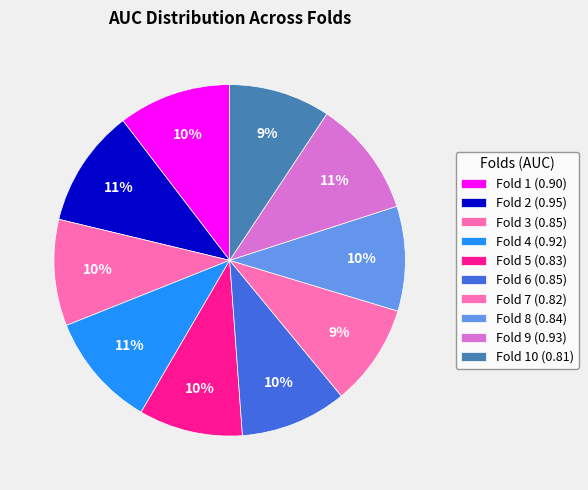

Rank the categories by value from lowest to highest.

Fold 10, Fold 7, Fold 5, Fold 8, Fold 3, Fold 6, Fold 1, Fold 4, Fold 9, Fold 2